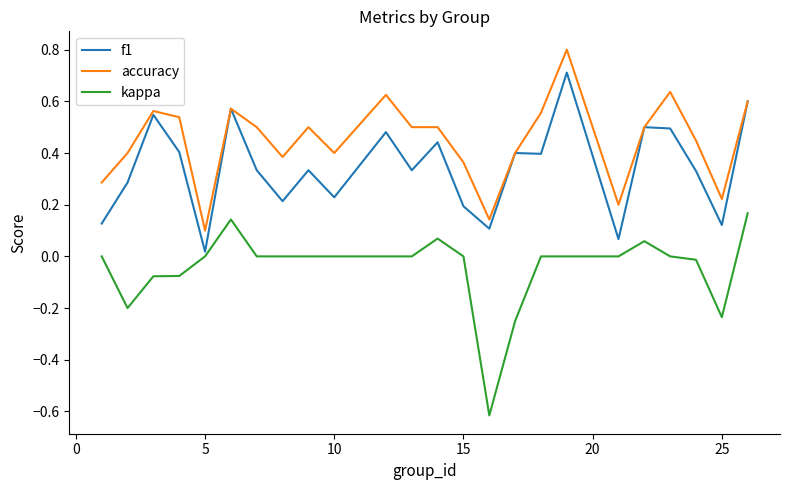

True or false: kappa and accuracy cross at least once.

False